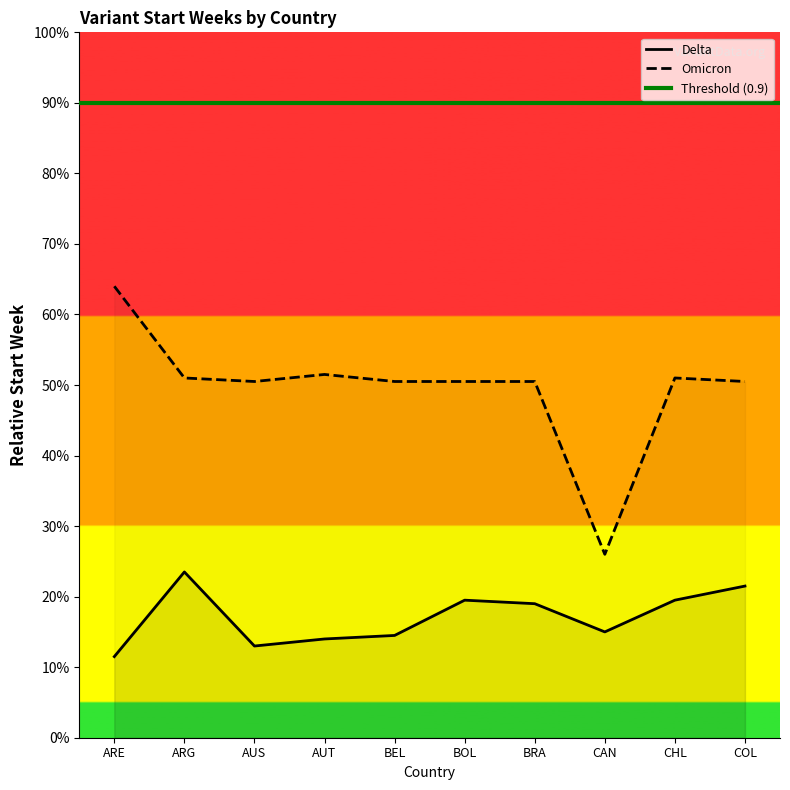

What is the sum of all Omicron values?

5.0